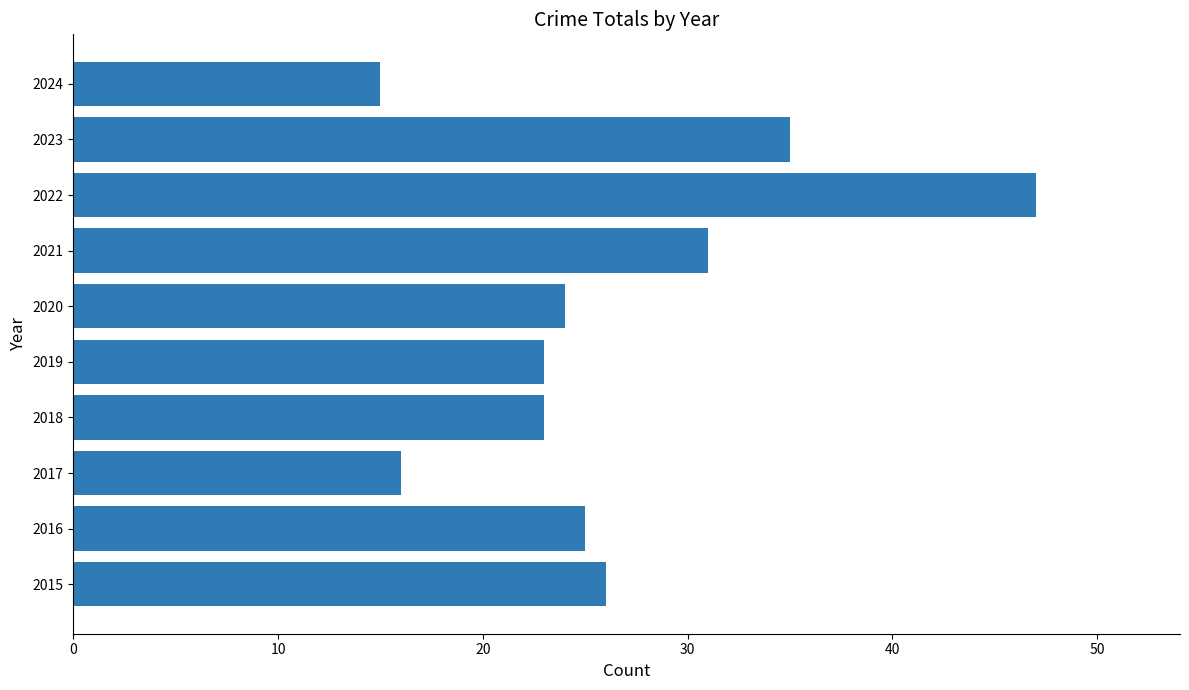

What value does the data have at 2017?

16